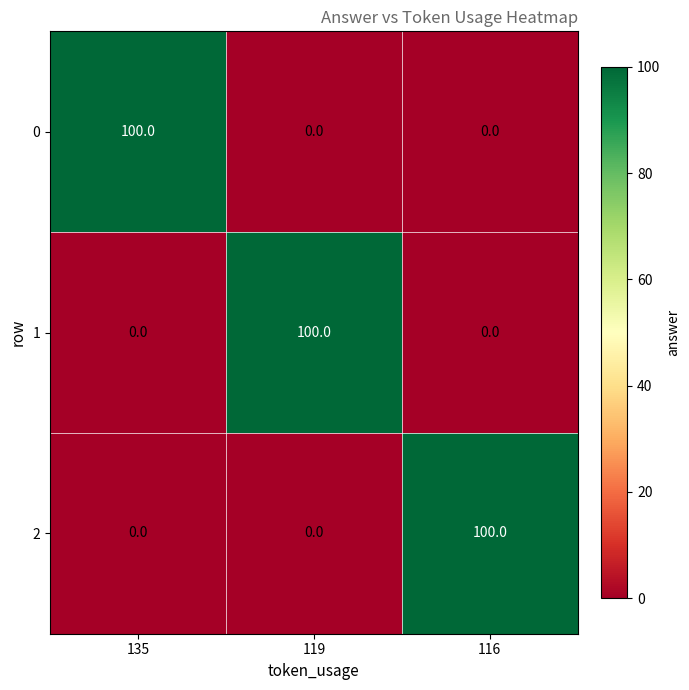

What is the spread (max minus min) of values at 116?

100